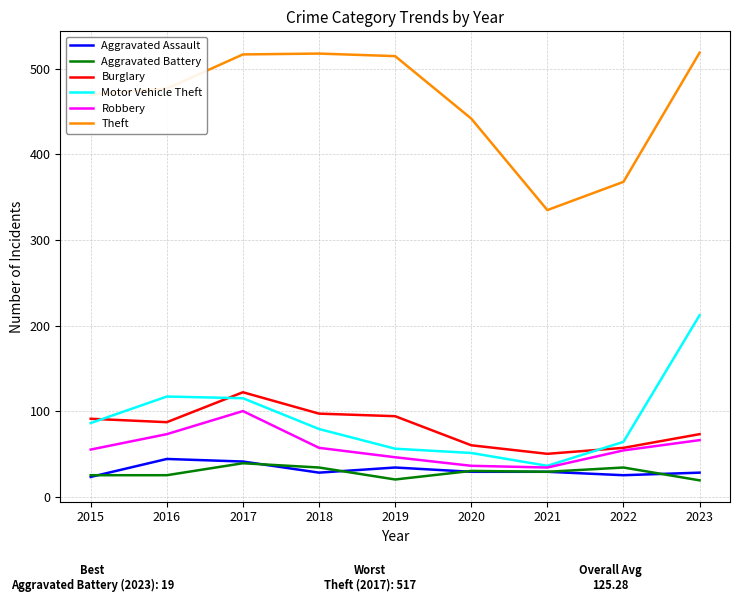

What is the spread (max minus min) of values at 2019?

495